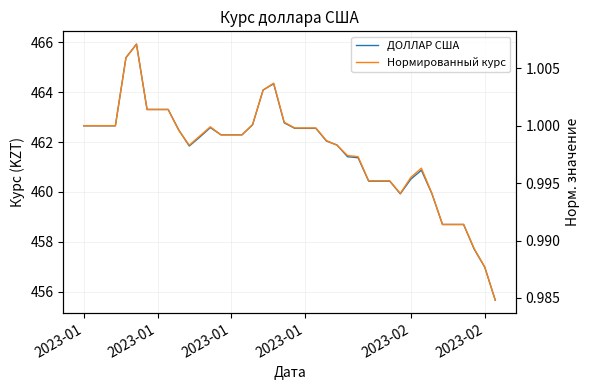

How many lines are shown in the chart?

2